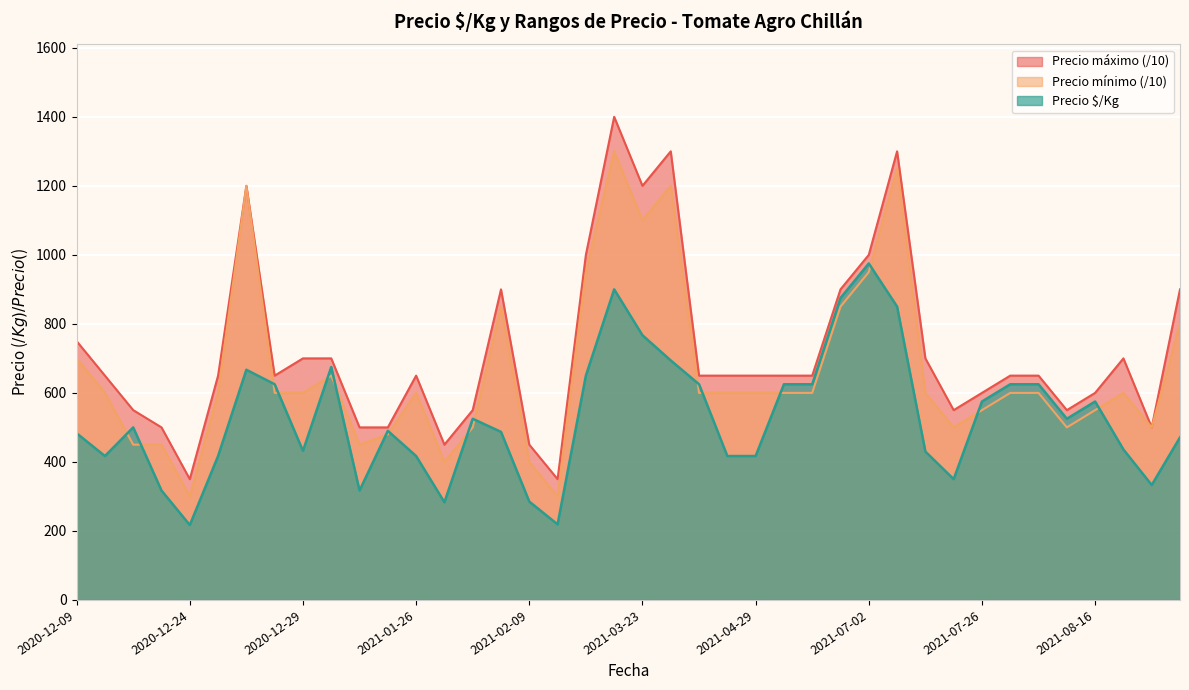

Which series has the widest spread of values?

Precio máximo (/10)